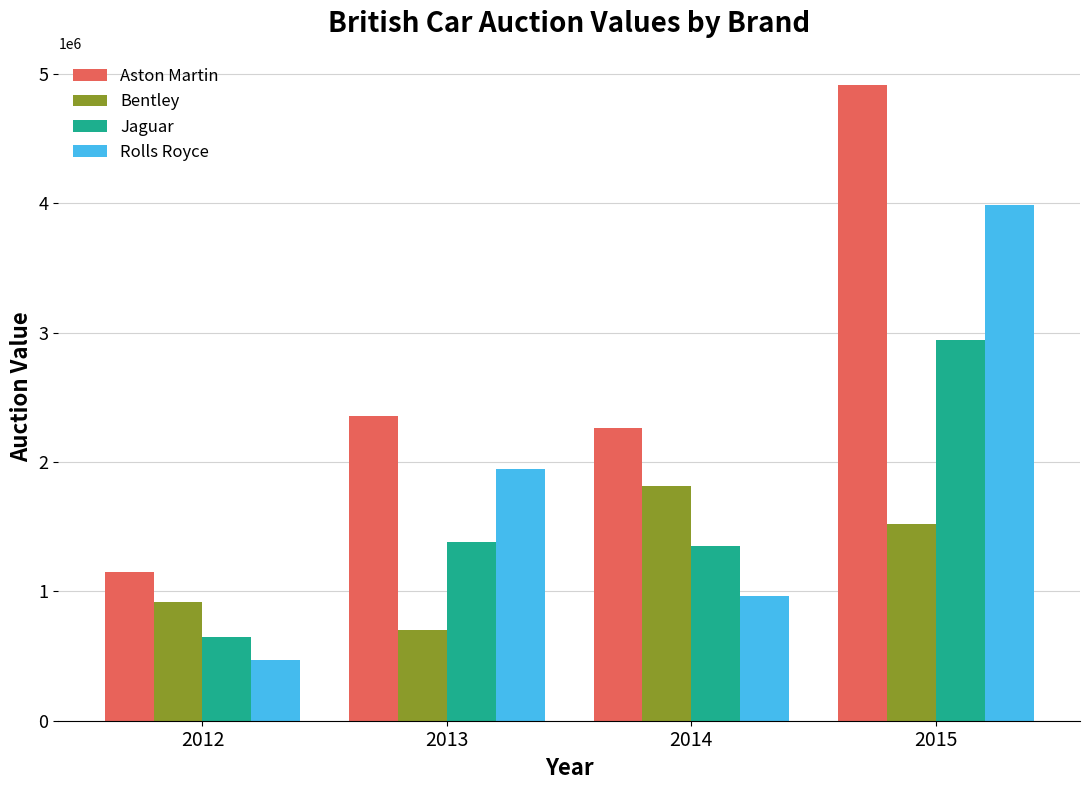

What is the sum of all Jaguar values?

6319000